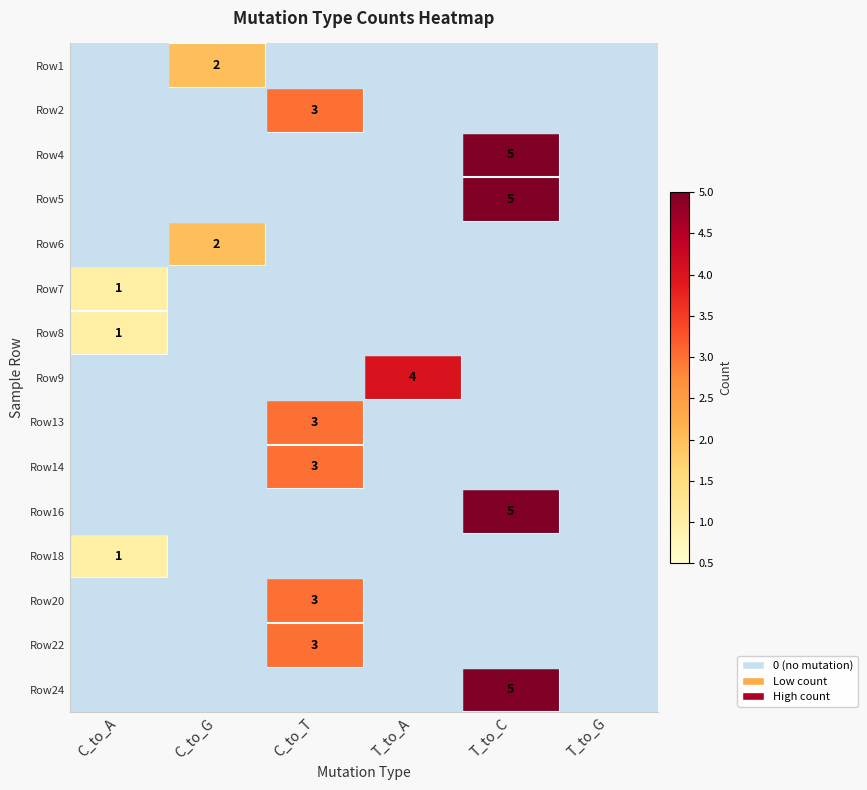

How many series are shown in this chart?

15